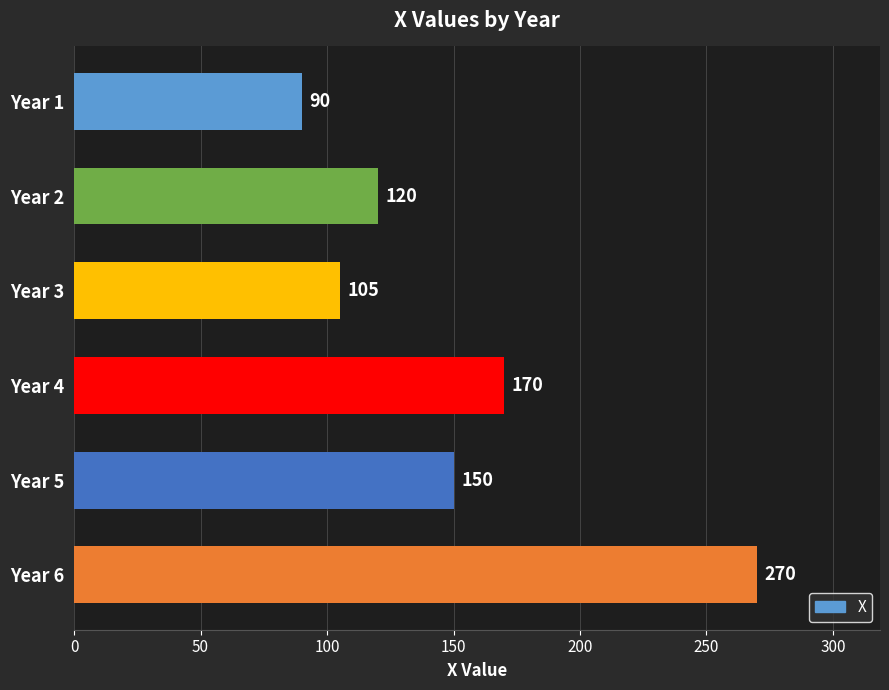

What is the average value?

151